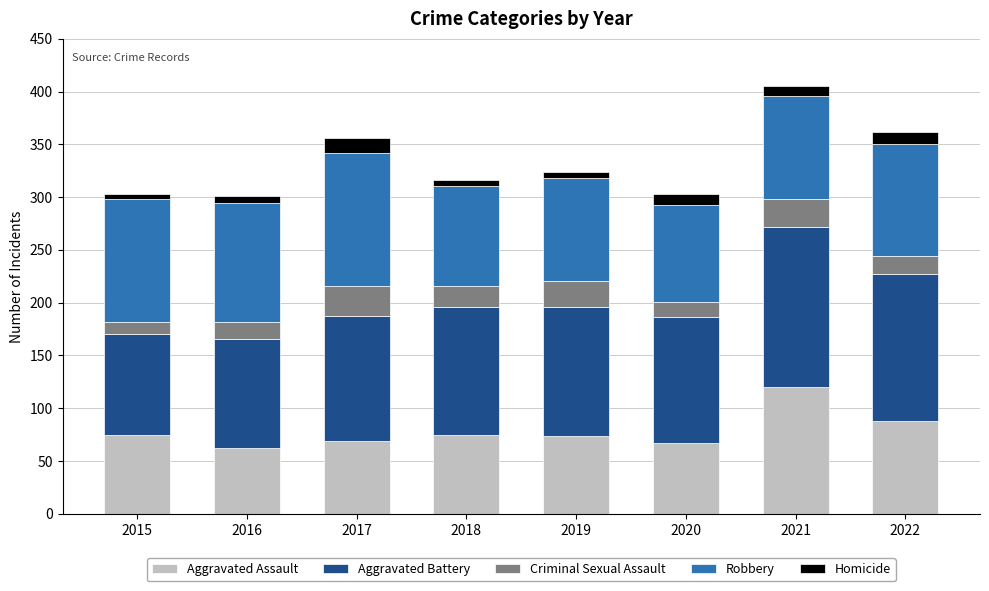

What is the sum of all Aggravated Assault values?

630